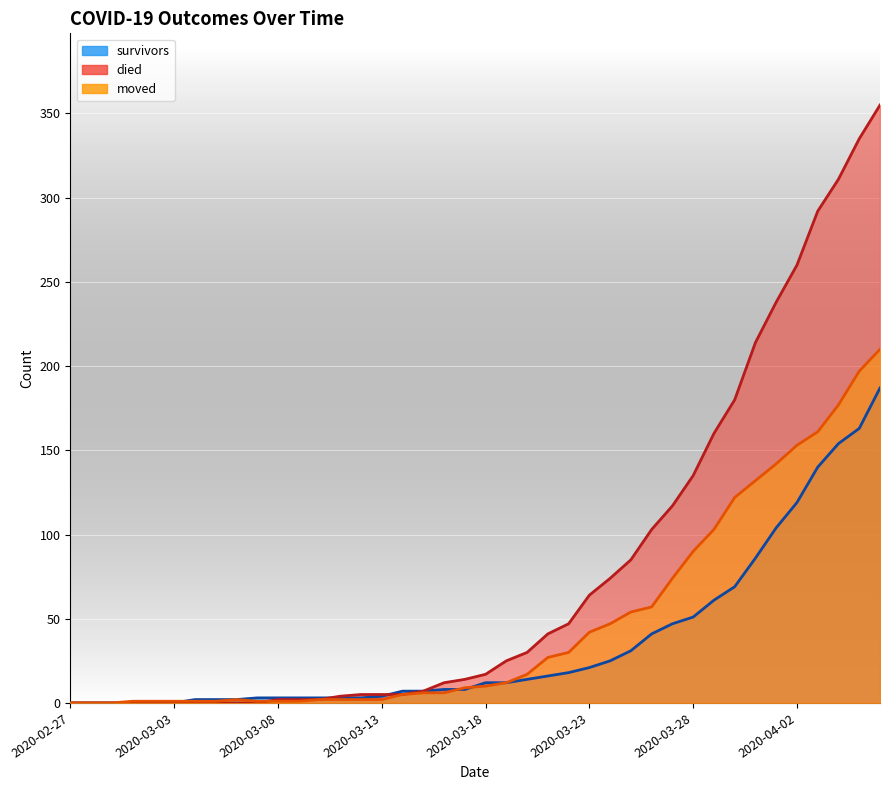

What is the value of the survivors point at the 33rd from the left?

69